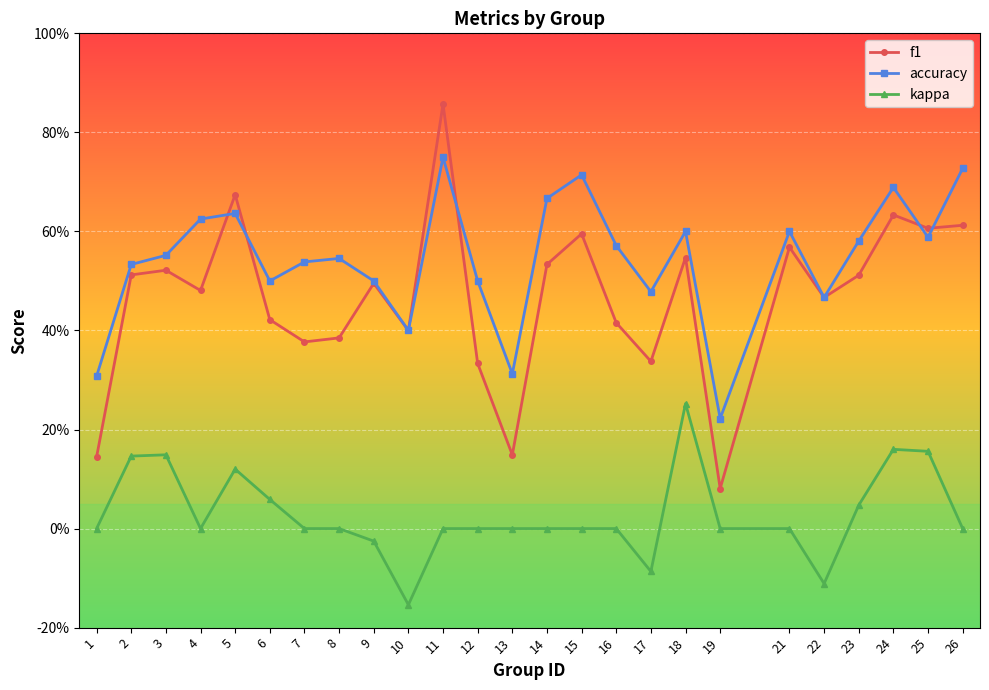

True or false: f1 has more than 2 interior local peaks.

True